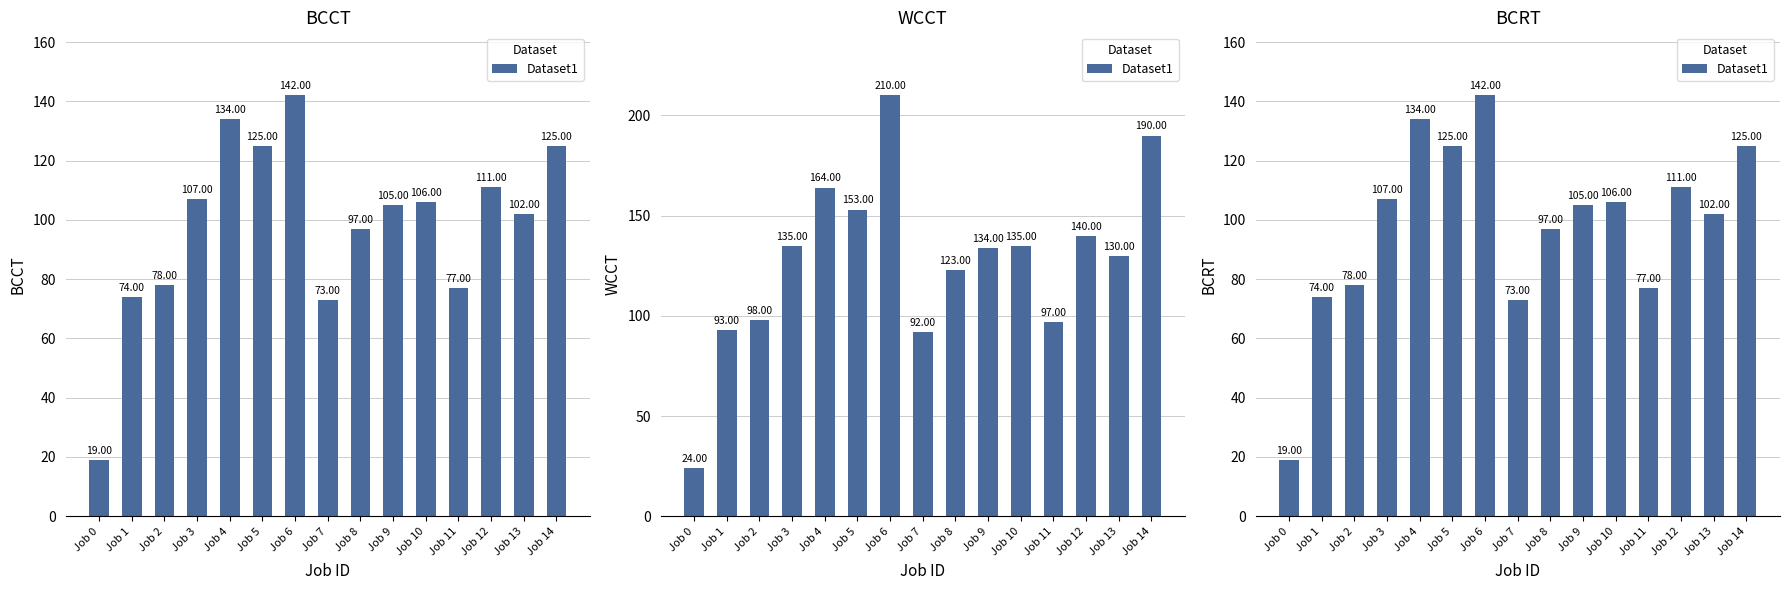

What is the ratio of the value at Job 2 to the value at Job 12?

0.7